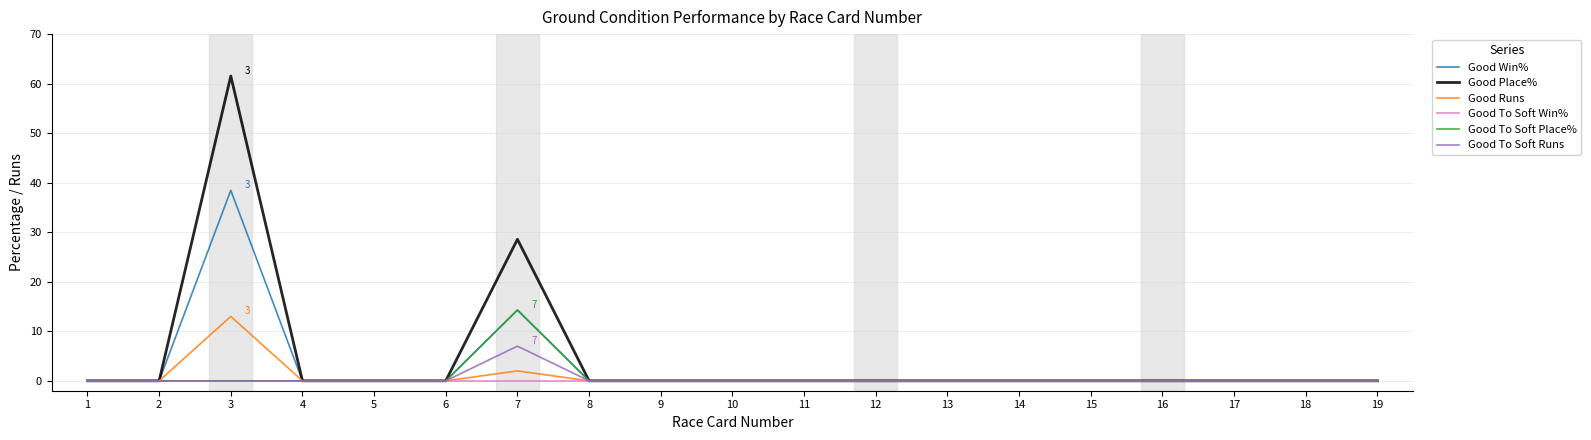

At which category is the sum across all series the highest?

3